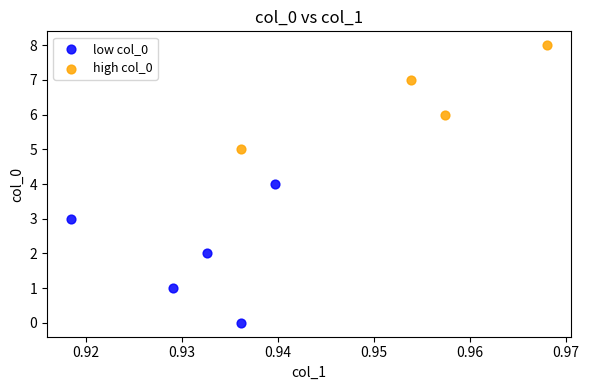

Which series reaches the minimum Y coordinate?

low col_0